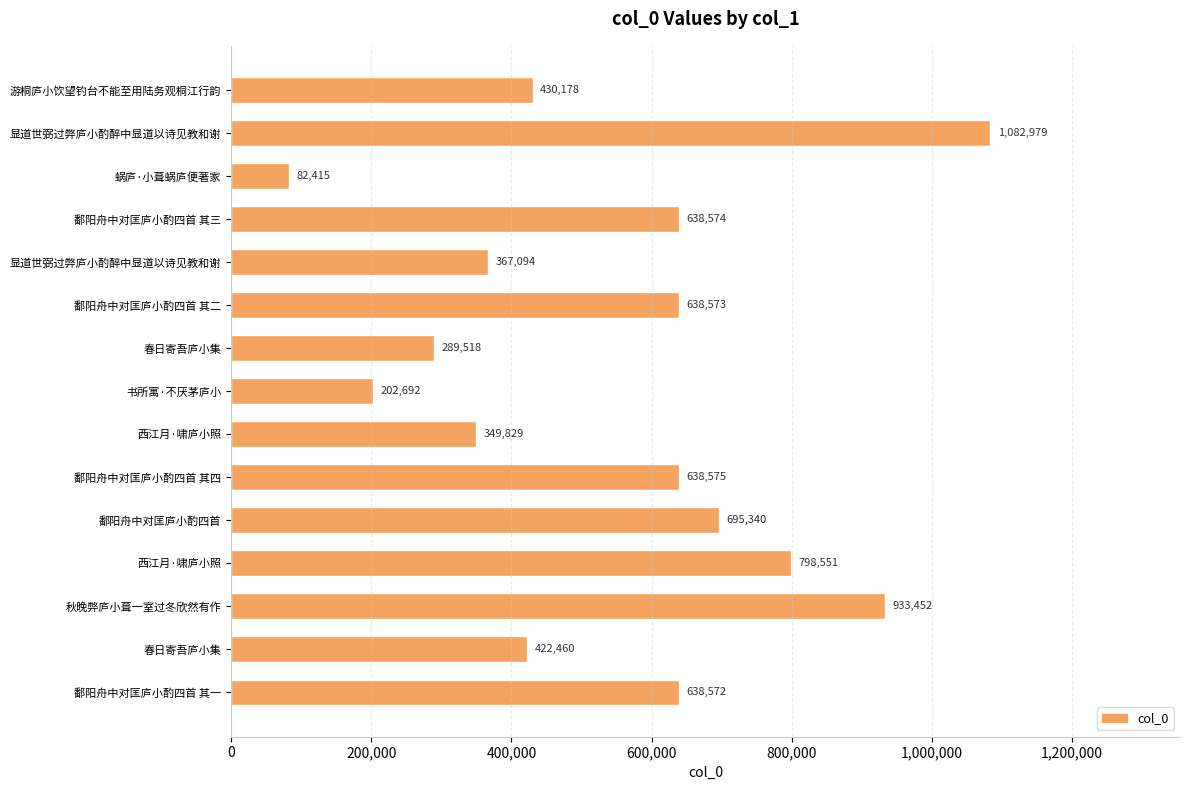

What is the minimum value shown in the chart?

82415